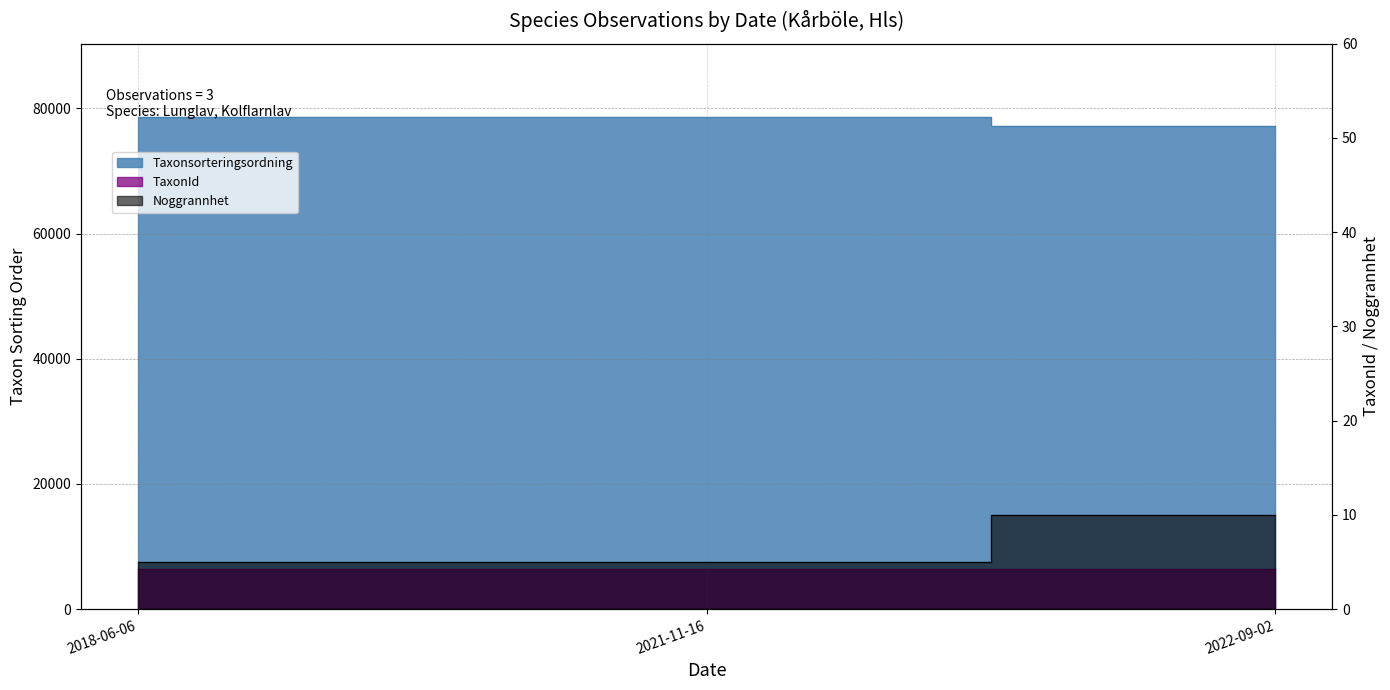

Which series has the largest range (max minus min)?

Noggrannhet